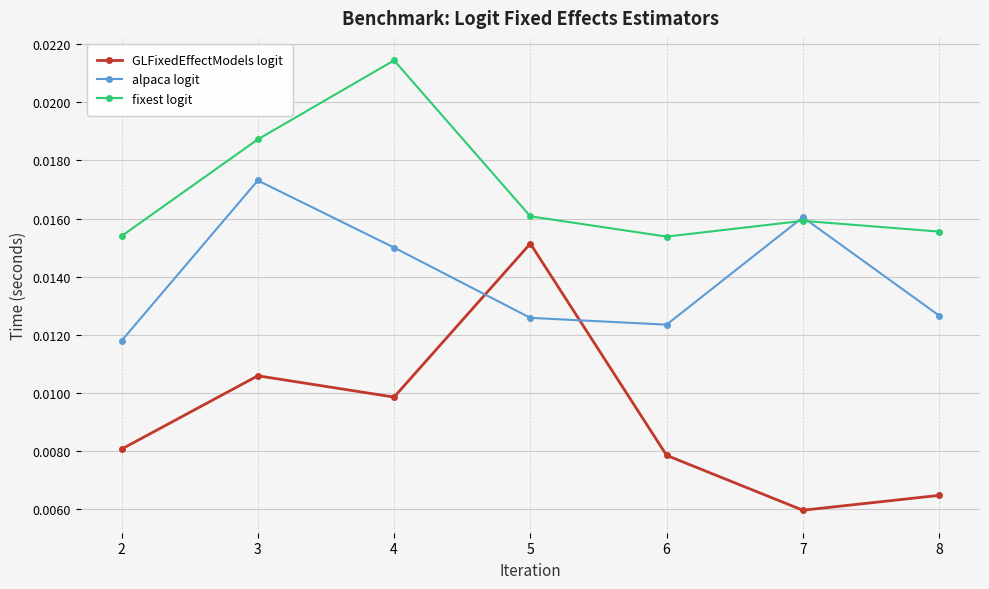

How many distinct data groups are displayed?

3